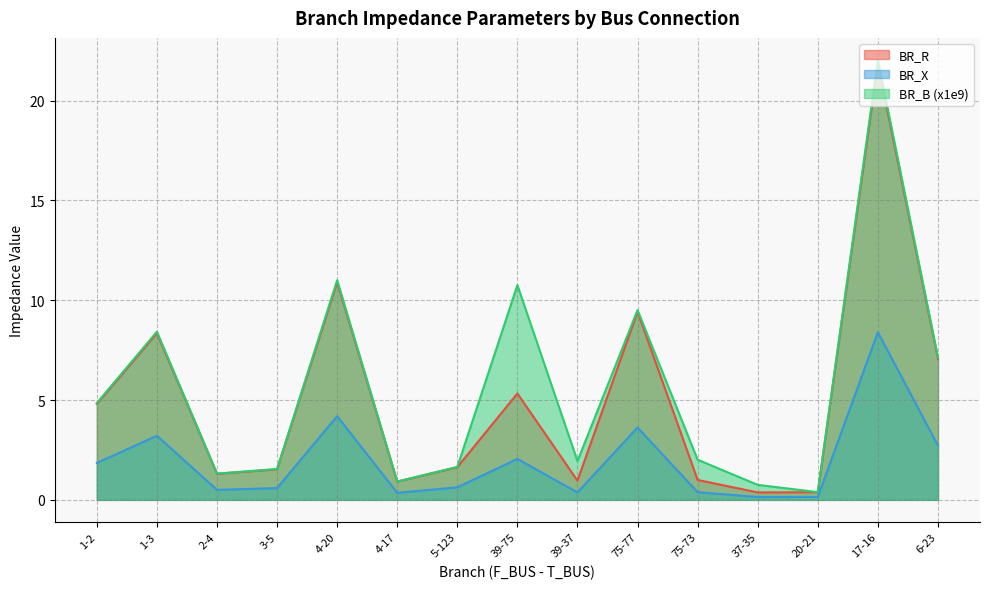

What is the difference between the BR_B (x1e9) values at 75-77 and 2-4?

8.2